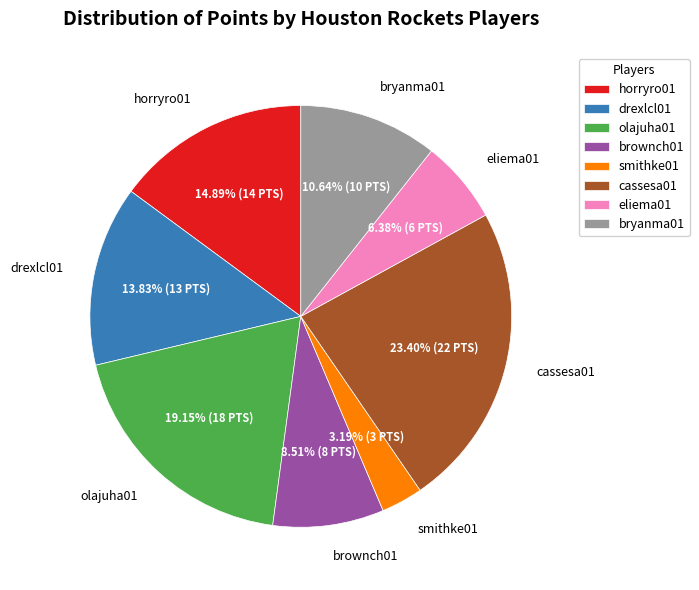

Is there any slice that represents more than half of the pie?

No